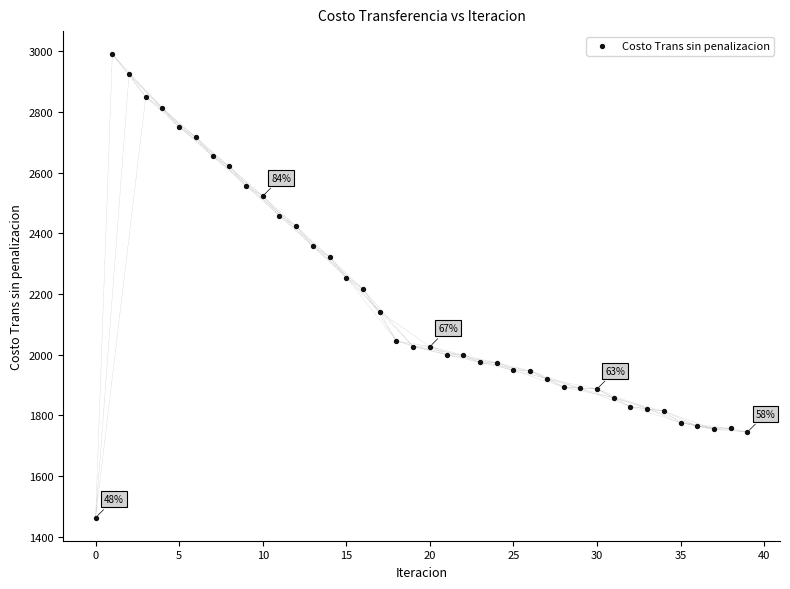

What is the range of Y values (max minus min)?

1527.3